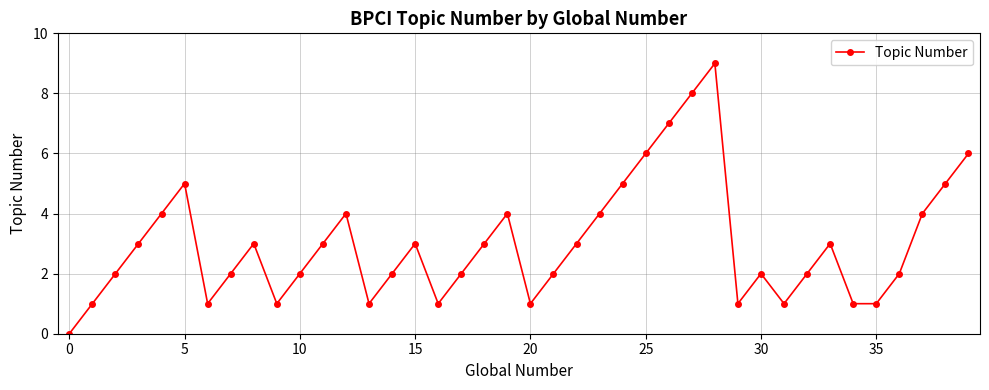

What is the maximum value shown in the chart?

9